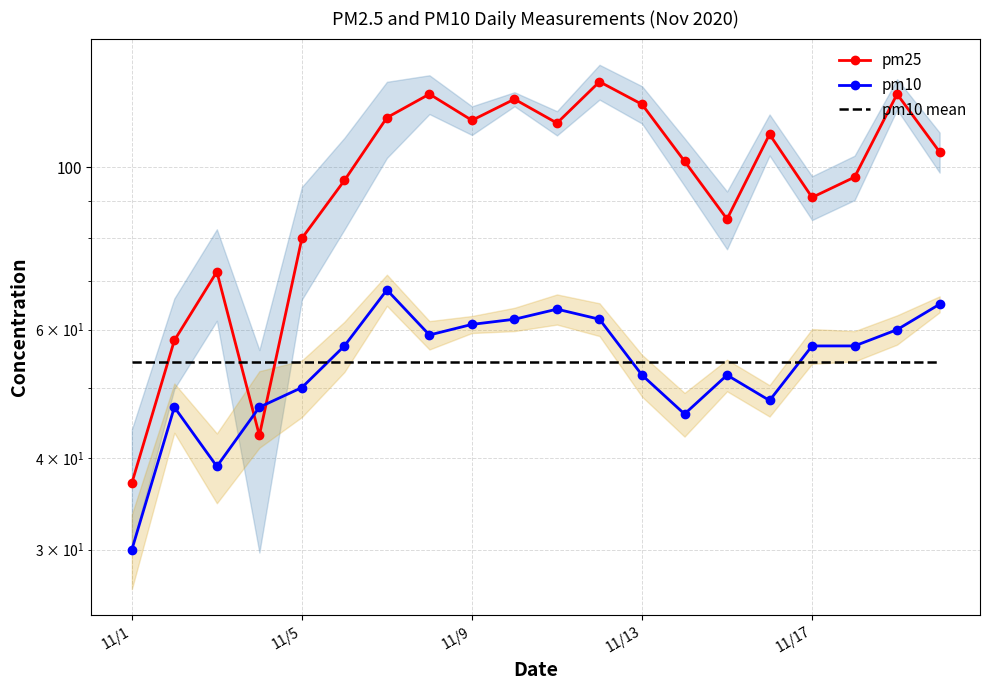

What position from the left is 11/13?

13